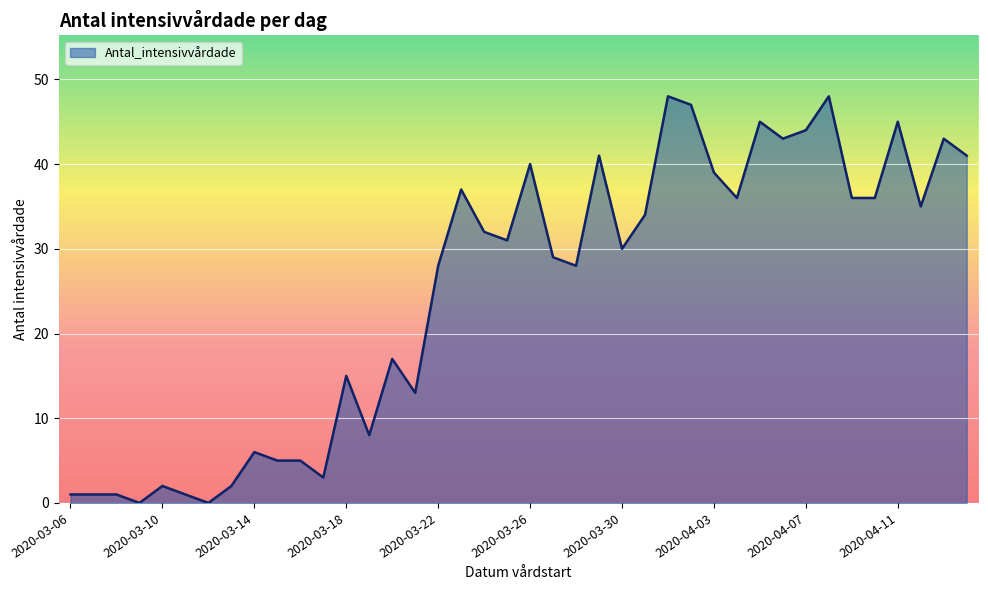

What is the greatest value displayed?

48